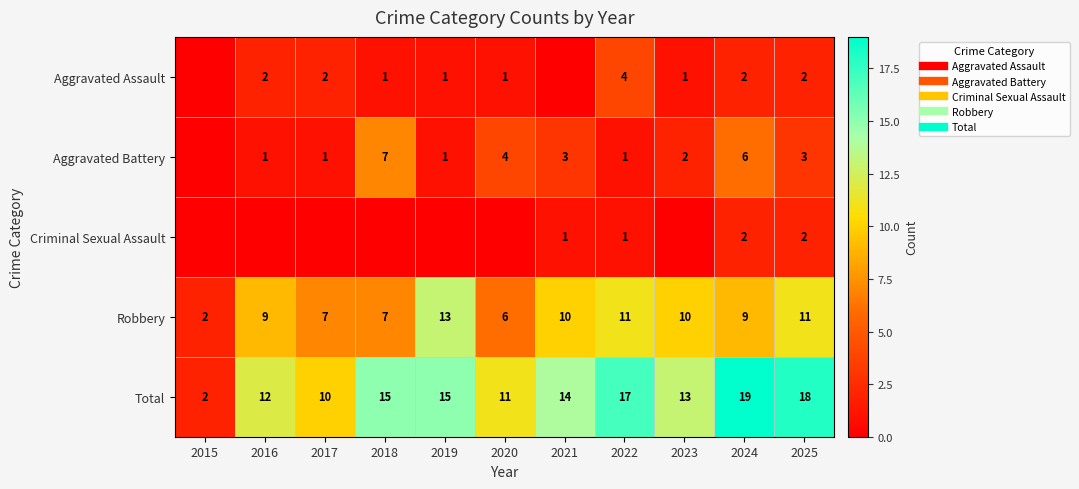

The value of Total at 2023 is 13. True or false?

True